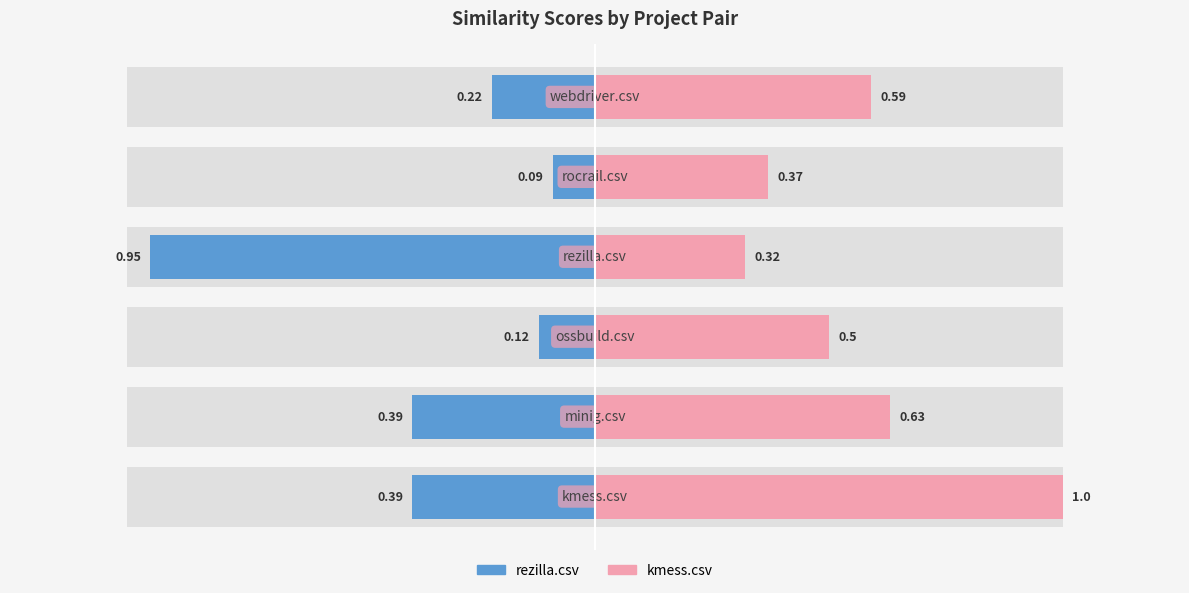

Rank the series by their average value, from lowest to highest.

rezilla.csv, kmess.csv